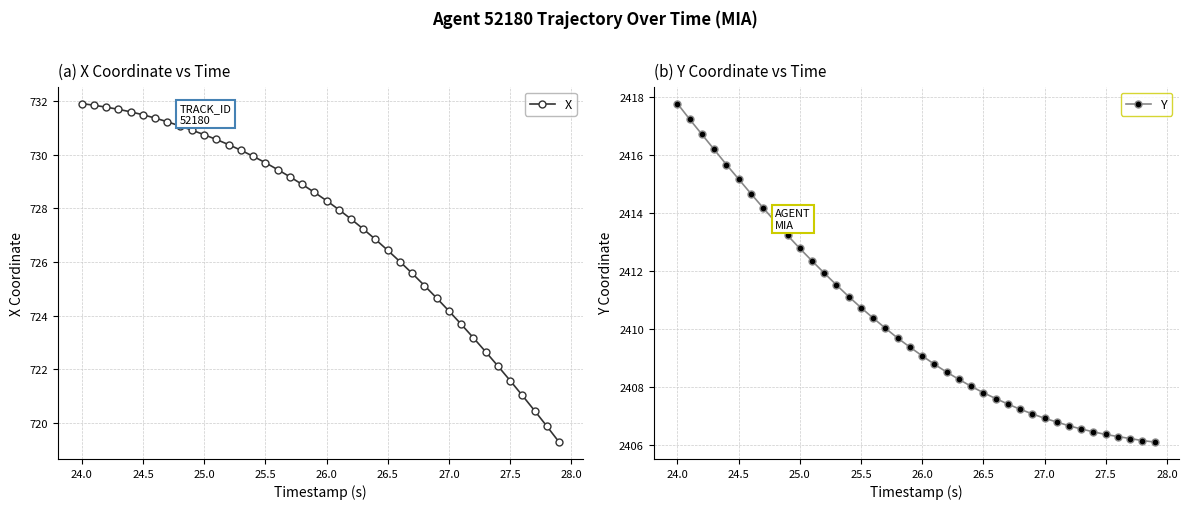

True or false: X and Y intersect in this chart.

False